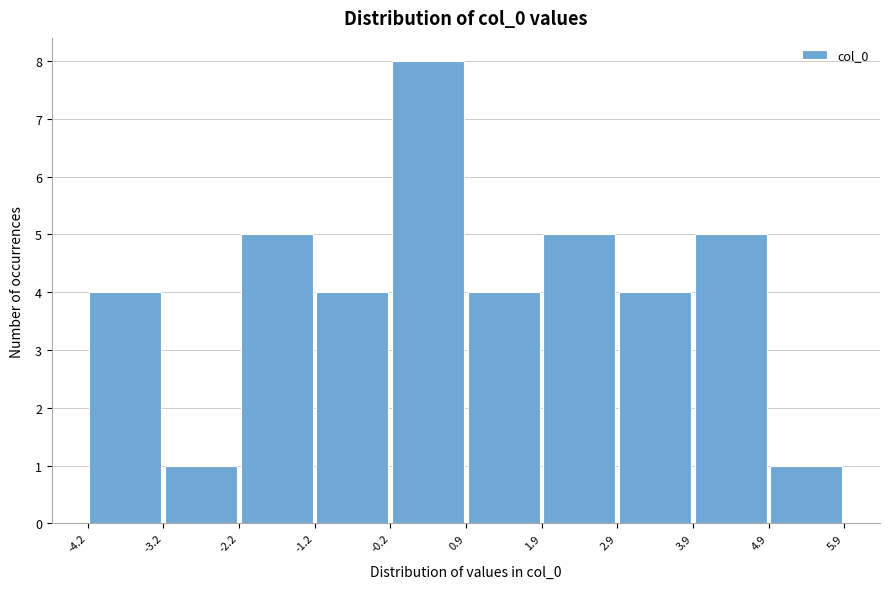

Reading left to right, list every bar in this chart as the range it spans on the x-axis followed by its height. The values are not printed on the chart, so give them approximately, as read against the axis.

-4.2 to -3.2: 4
-3.2 to -2.2: 1
-2.2 to -1.2: 5
-1.2 to -0.2: 4
-0.2 to 0.9: 8
0.9 to 1.9: 4
1.9 to 2.9: 5
2.9 to 3.9: 4
3.9 to 4.9: 5
4.9 to 5.9: 1